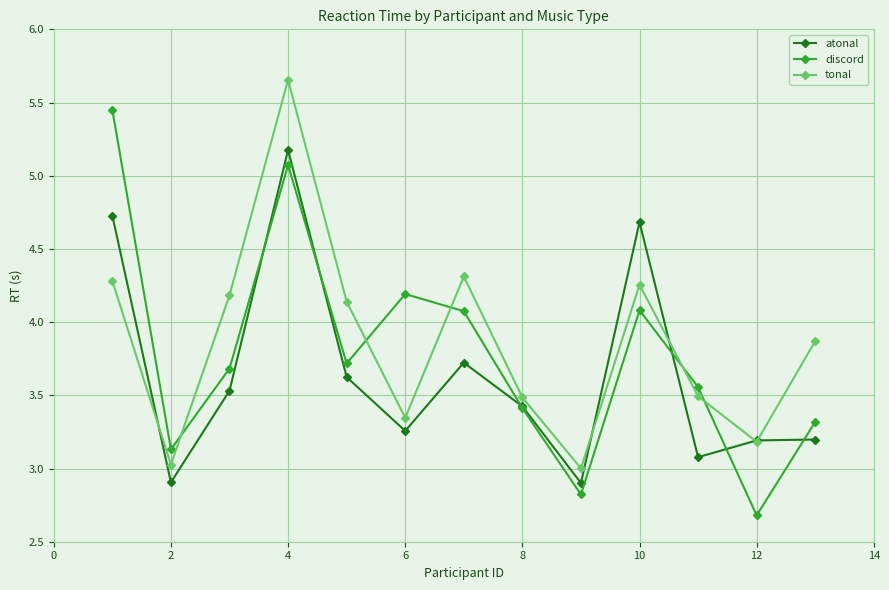

How many data points does each series have?

13